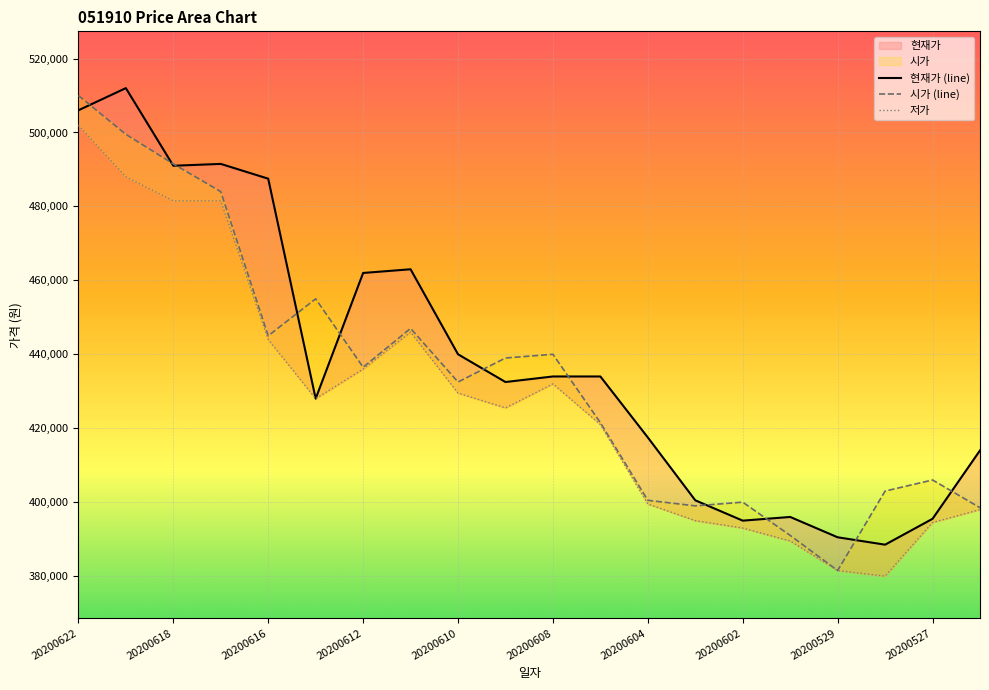

What are all the series names shown in the legend?

현재가, 시가, 저가